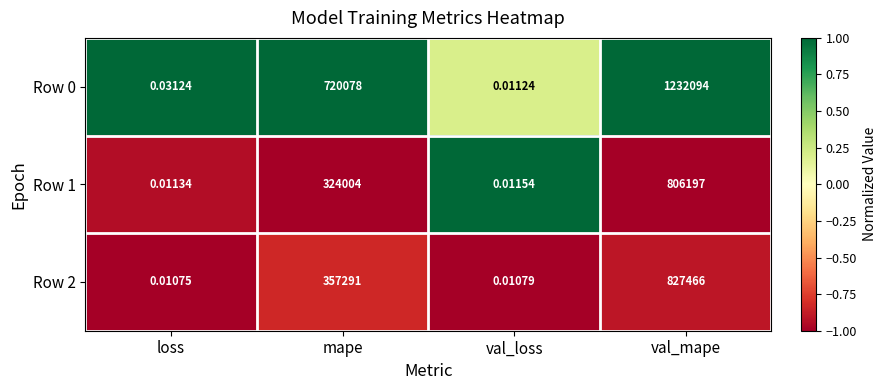

At which label is Row 0 closest to 616047?

mape